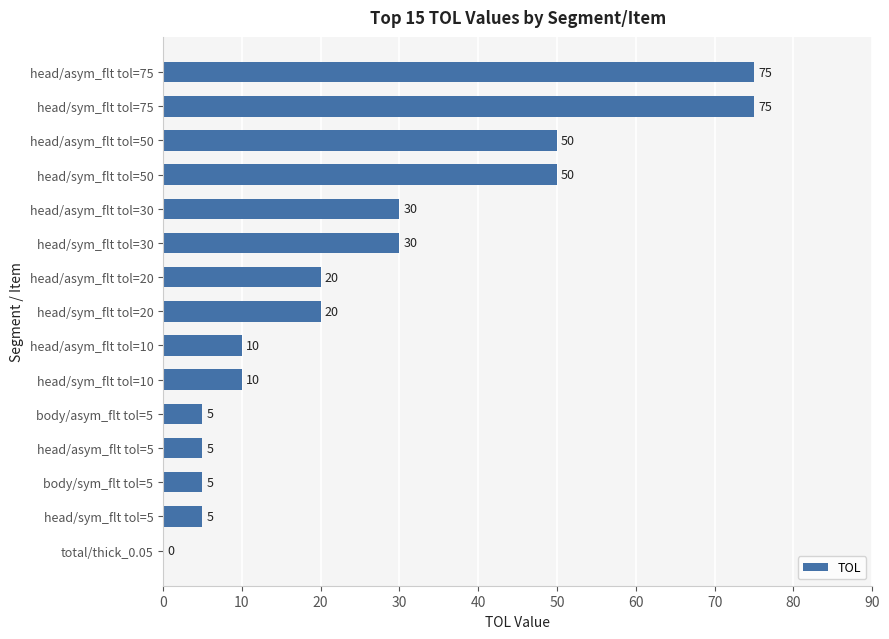

Reading top to bottom, list all the values displayed in this chart.

head/asym_flt tol=75=75	head/sym_flt tol=75=75	head/asym_flt tol=50=50	head/sym_flt tol=50=50	head/asym_flt tol=30=30	head/sym_flt tol=30=30	head/asym_flt tol=20=20	head/sym_flt tol=20=20	head/asym_flt tol=10=10	head/sym_flt tol=10=10	body/asym_flt tol=5=5	head/asym_flt tol=5=5	body/sym_flt tol=5=5	head/sym_flt tol=5=5	total/thick_0.05=0